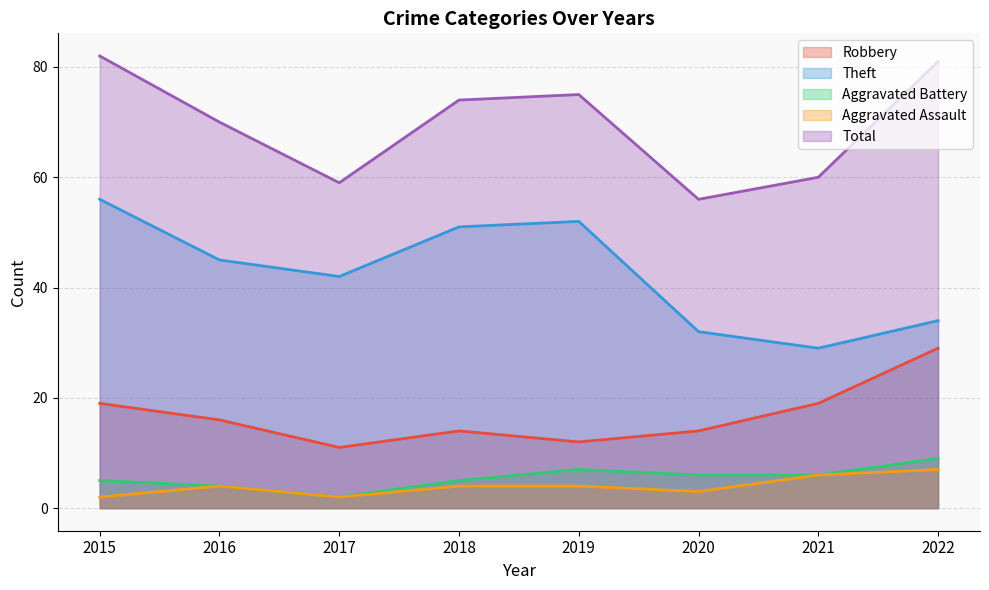

How many lines are shown in the chart?

5